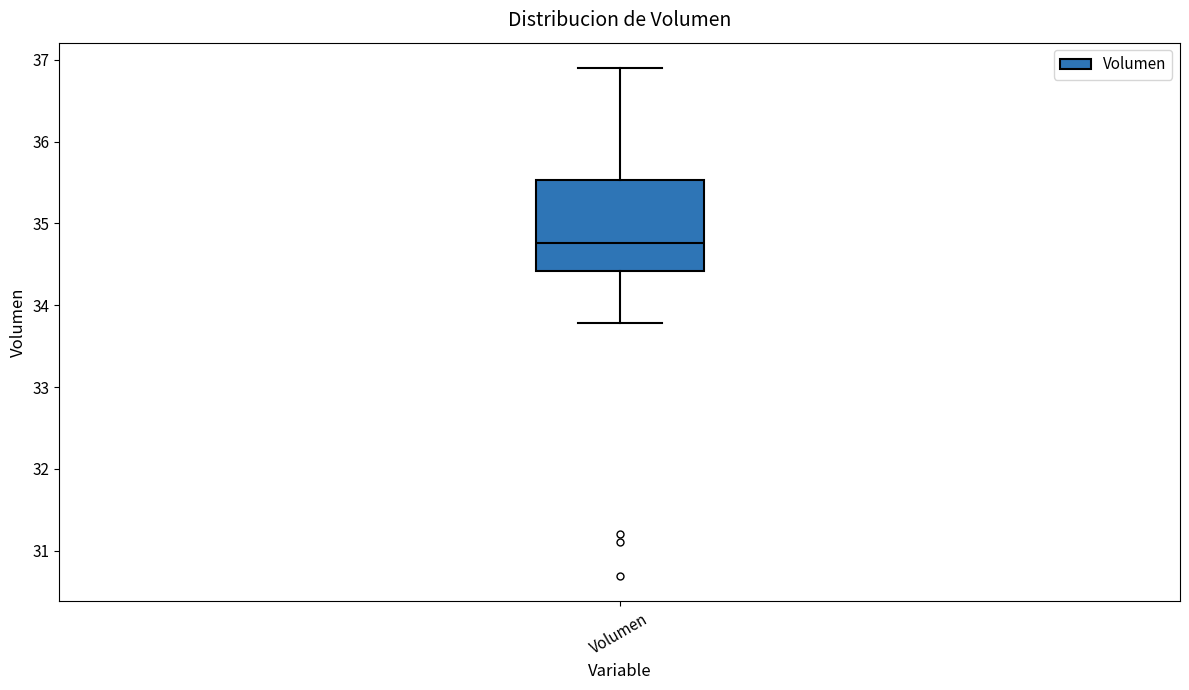

Transcribe this box plot: give where the median line is, the range the box spans, and where the two whiskers end, as read against the y-axis. The values are not printed on the chart, so give them approximately, as read against the axis.

median 34.8, box 34.4 to 35.5, whiskers 33.8 to 36.9